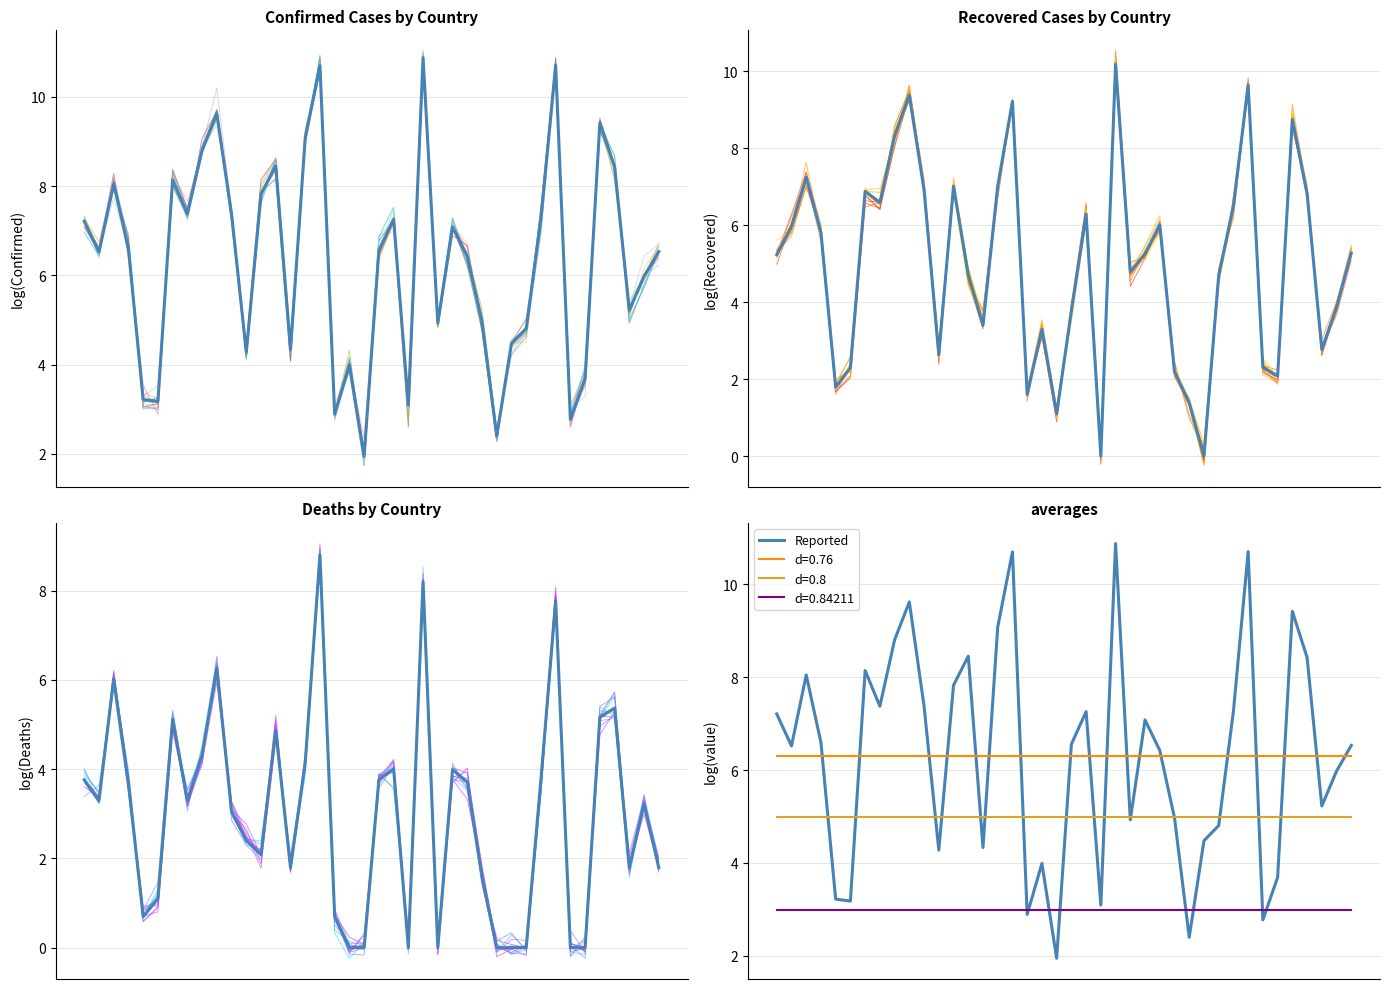

How many lines are shown in the chart?

5